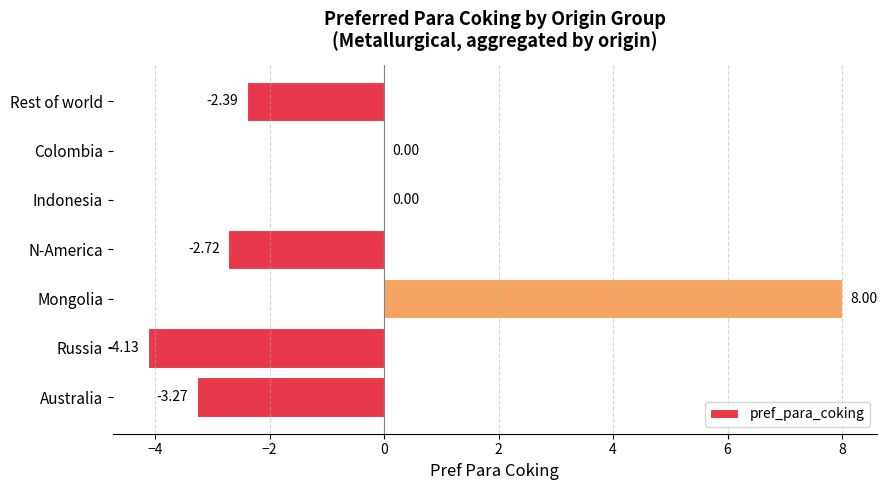

Which label corresponds to the largest value in the chart?

Mongolia